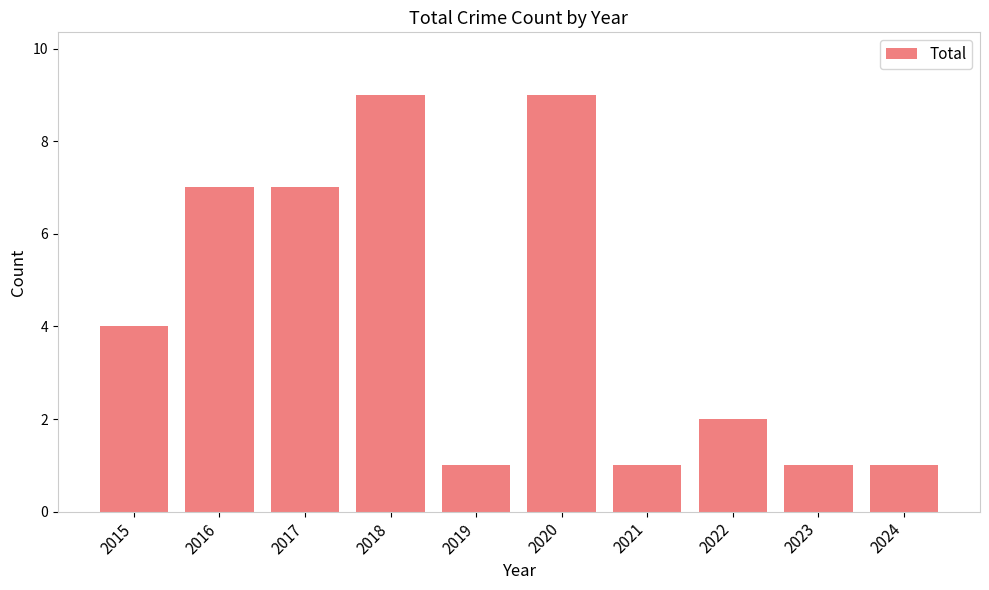

What is the difference between the maximum and second lowest values?

8